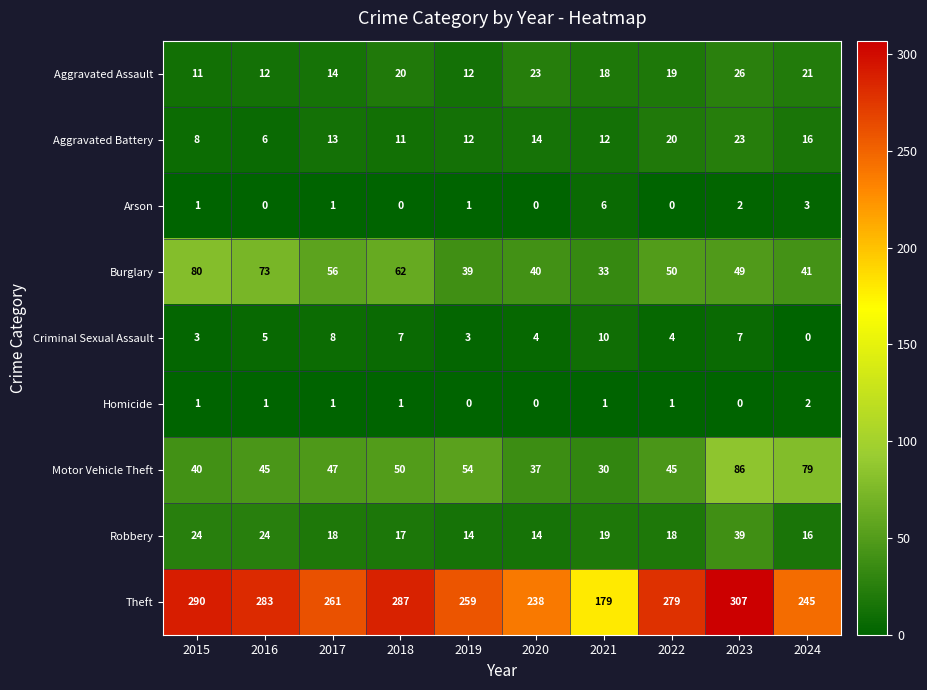

How many distinct data groups are displayed?

9